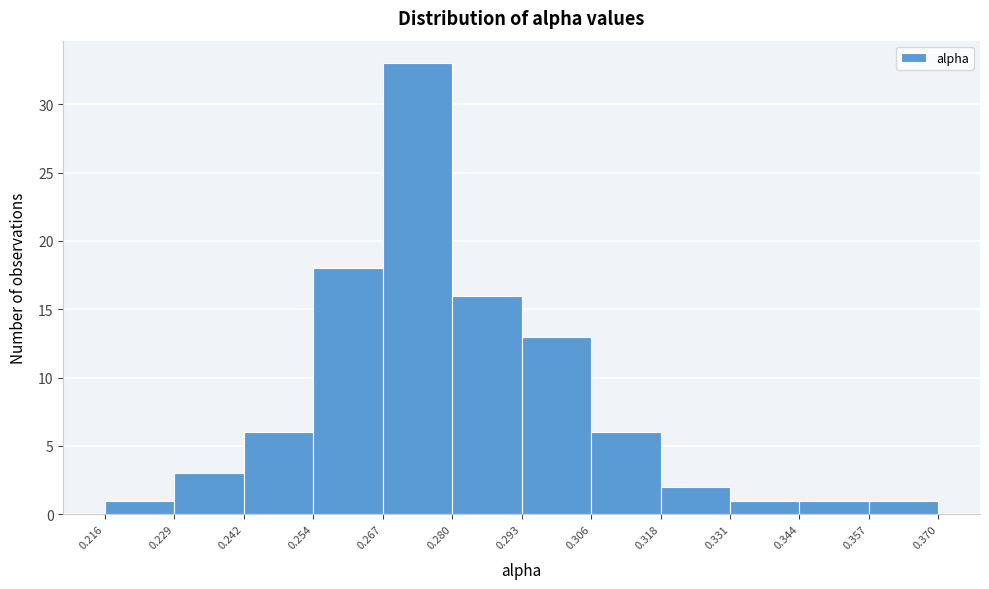

Reading left to right, transcribe this chart: for each bar, give the range it covers on the x-axis and its height. The values are not printed on the chart, so give them approximately, as read against the axis.

0.216 to 0.229: 1
0.229 to 0.242: 3
0.242 to 0.254: 6
0.254 to 0.267: 18
0.267 to 0.280: 33
0.280 to 0.293: 16
0.293 to 0.306: 13
0.306 to 0.318: 6
0.318 to 0.331: 2
0.331 to 0.344: 1
0.344 to 0.357: 1
0.357 to 0.370: 1